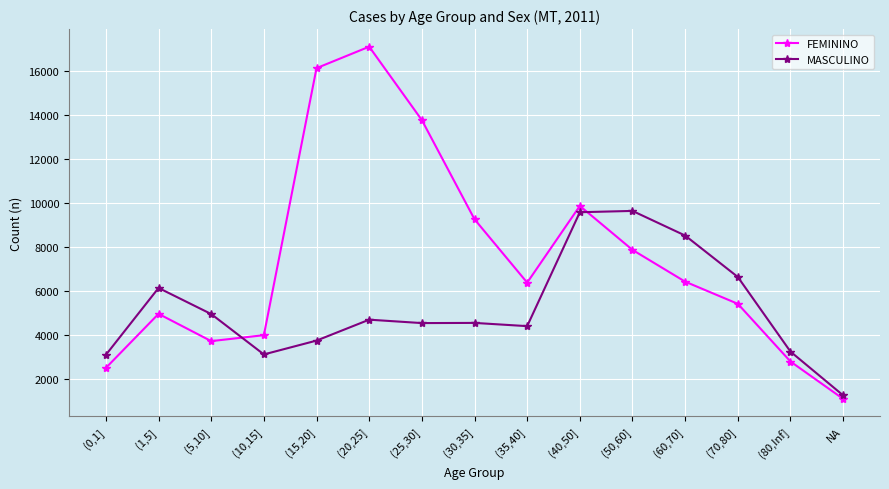

True or false: MASCULINO has more than 1 points higher than both neighbors.

True